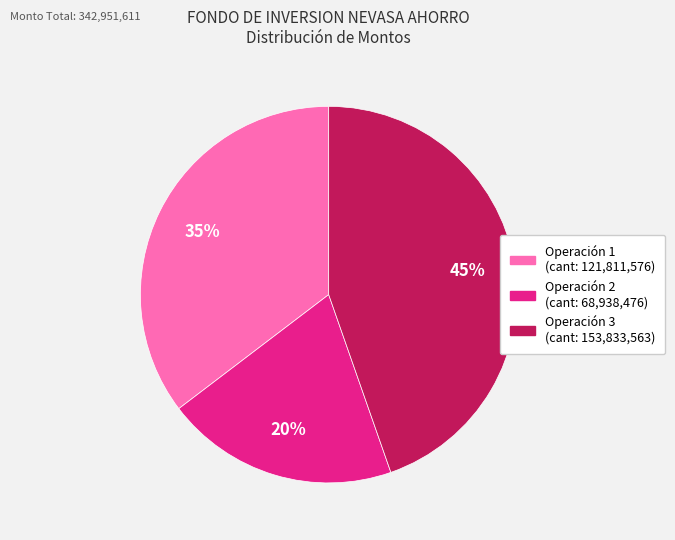

Is there a majority slice in this chart?

No